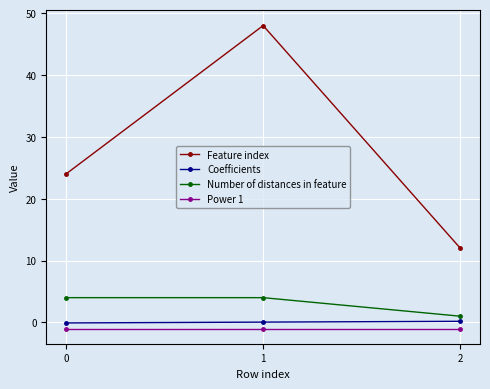

Which series changed the most between 0 and 2?

Feature index